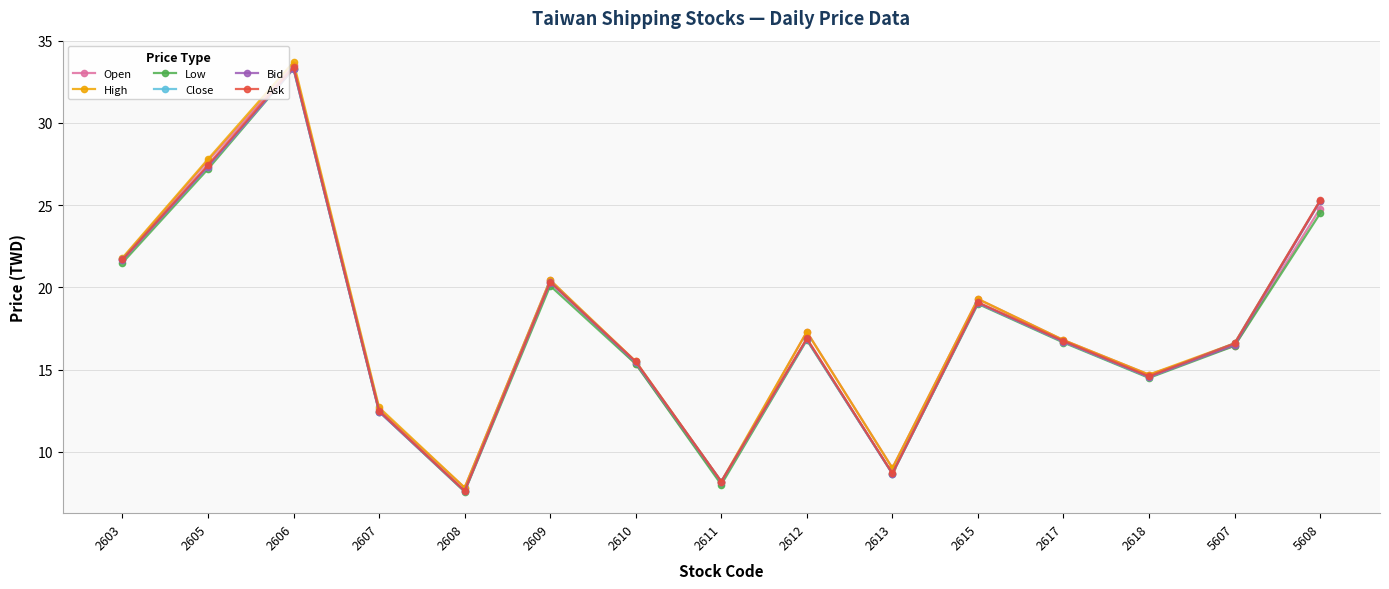

At how many categories does at least one series exceed 24?

3